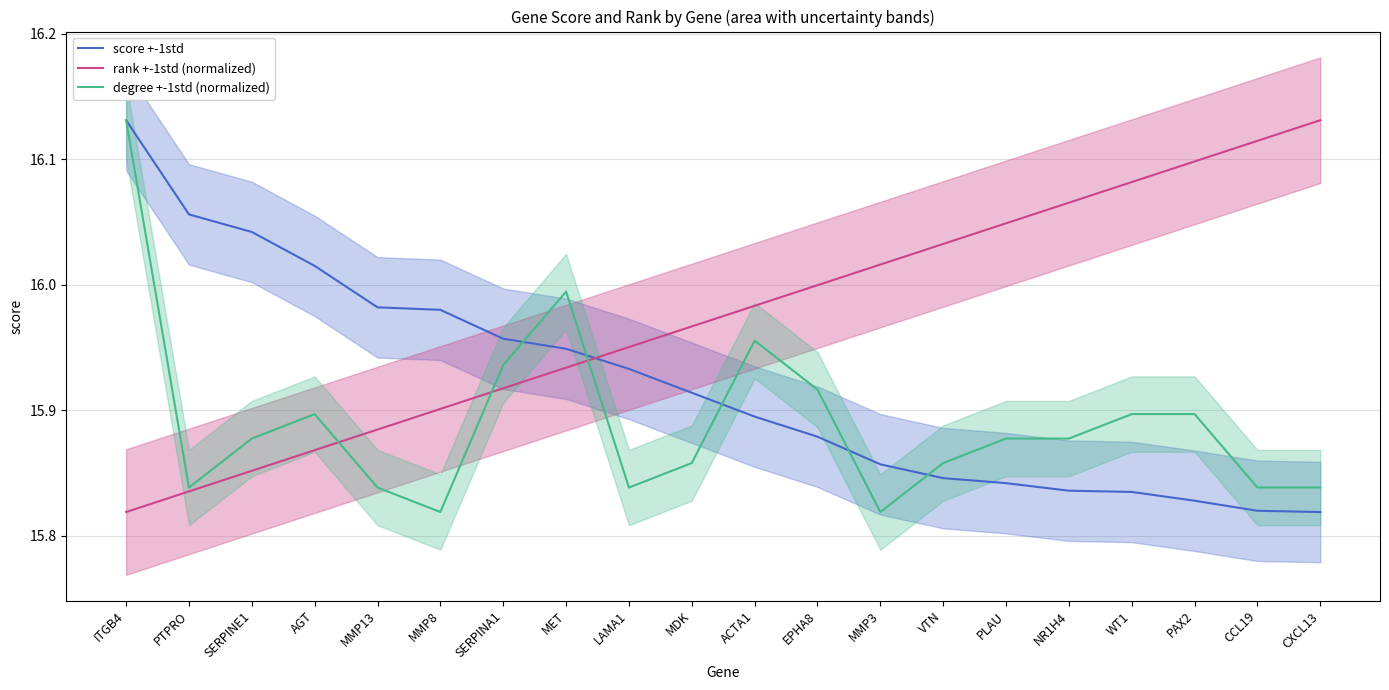

What is the total value across all series at EPHA8?

47.8